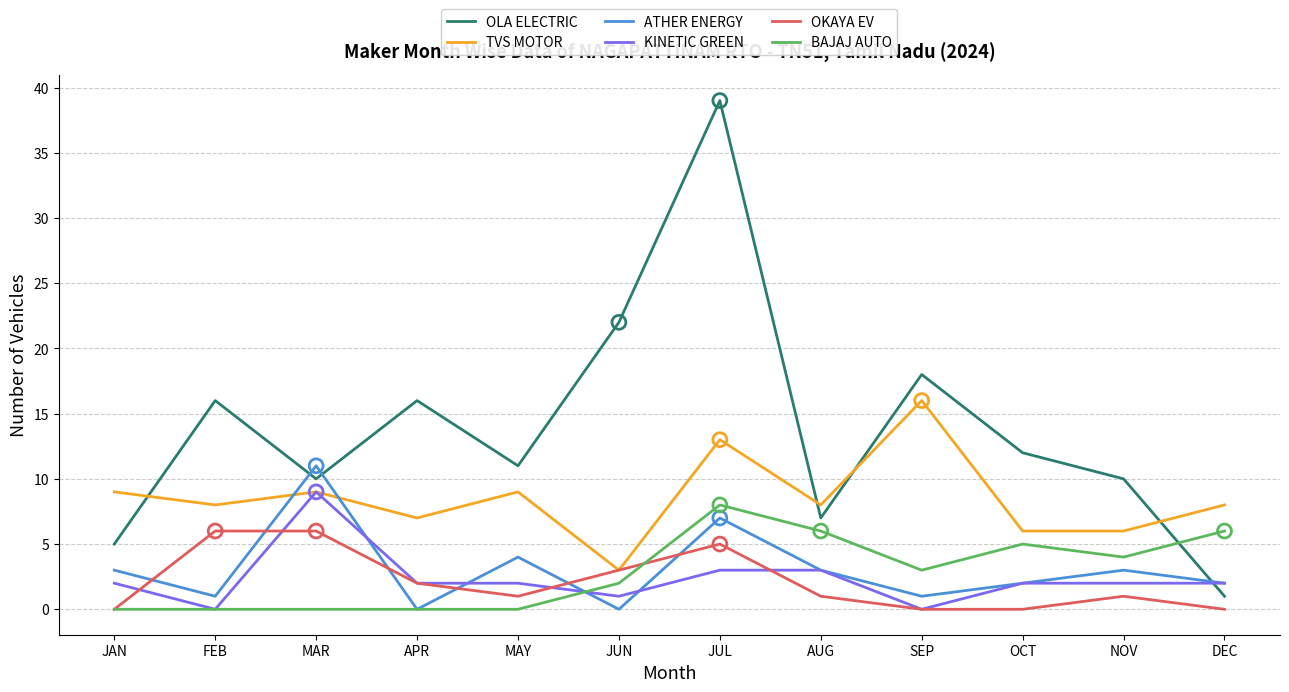

Which series changed the most between SEP and OCT?

TVS MOTOR